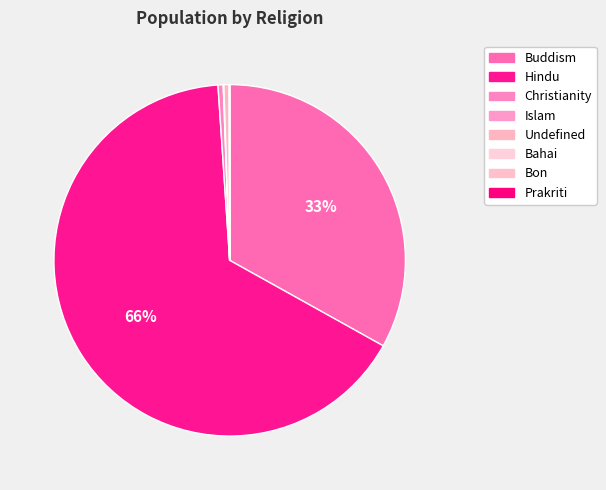

Count the number of slices in the pie.

8